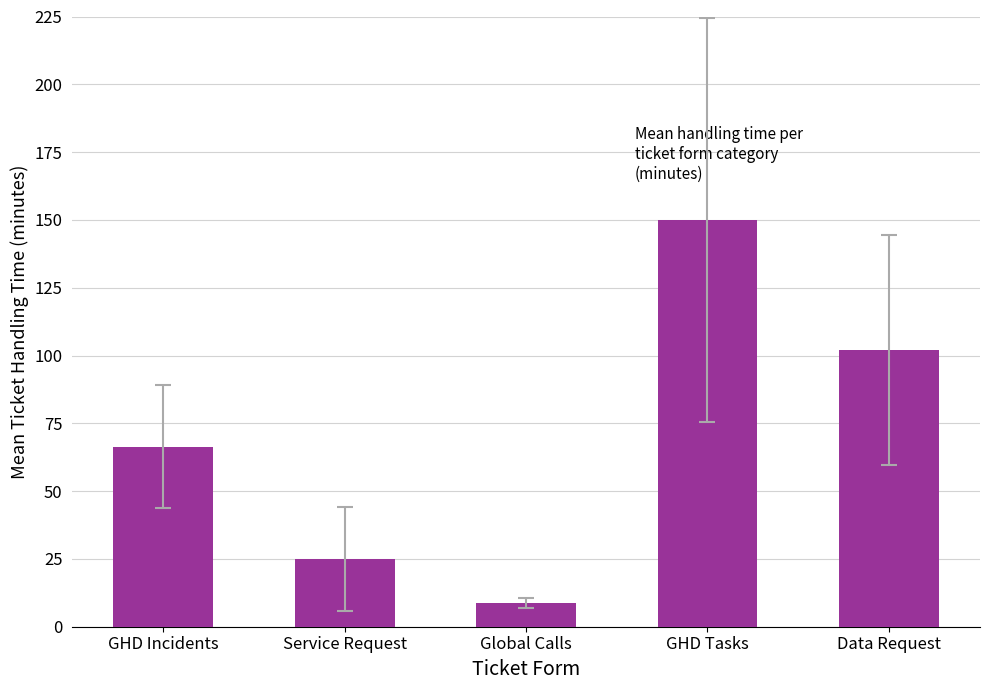

At which category does the chart reach its peak across all series?

GHD Tasks